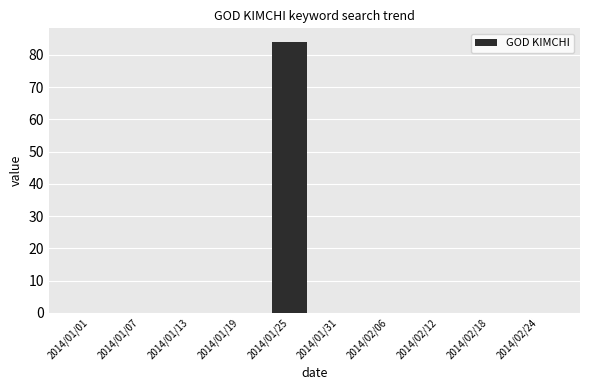

Reading left to right, transcribe all the data shown in this chart.

0	0	0	0	84	0	0	0	0	0